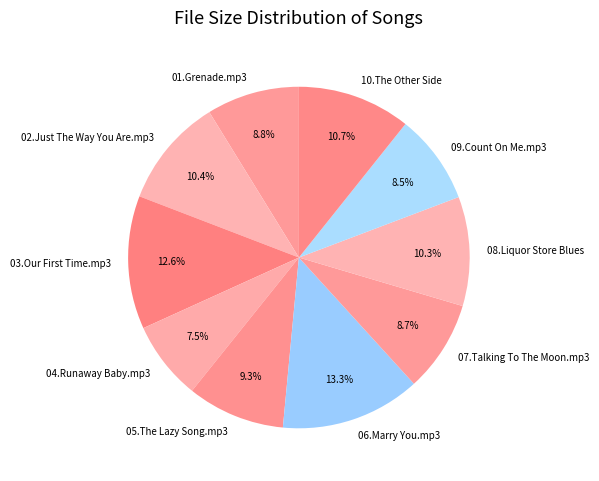

Is it true that 02.Just The Way You Are.mp3 is 3% of the pie?

False